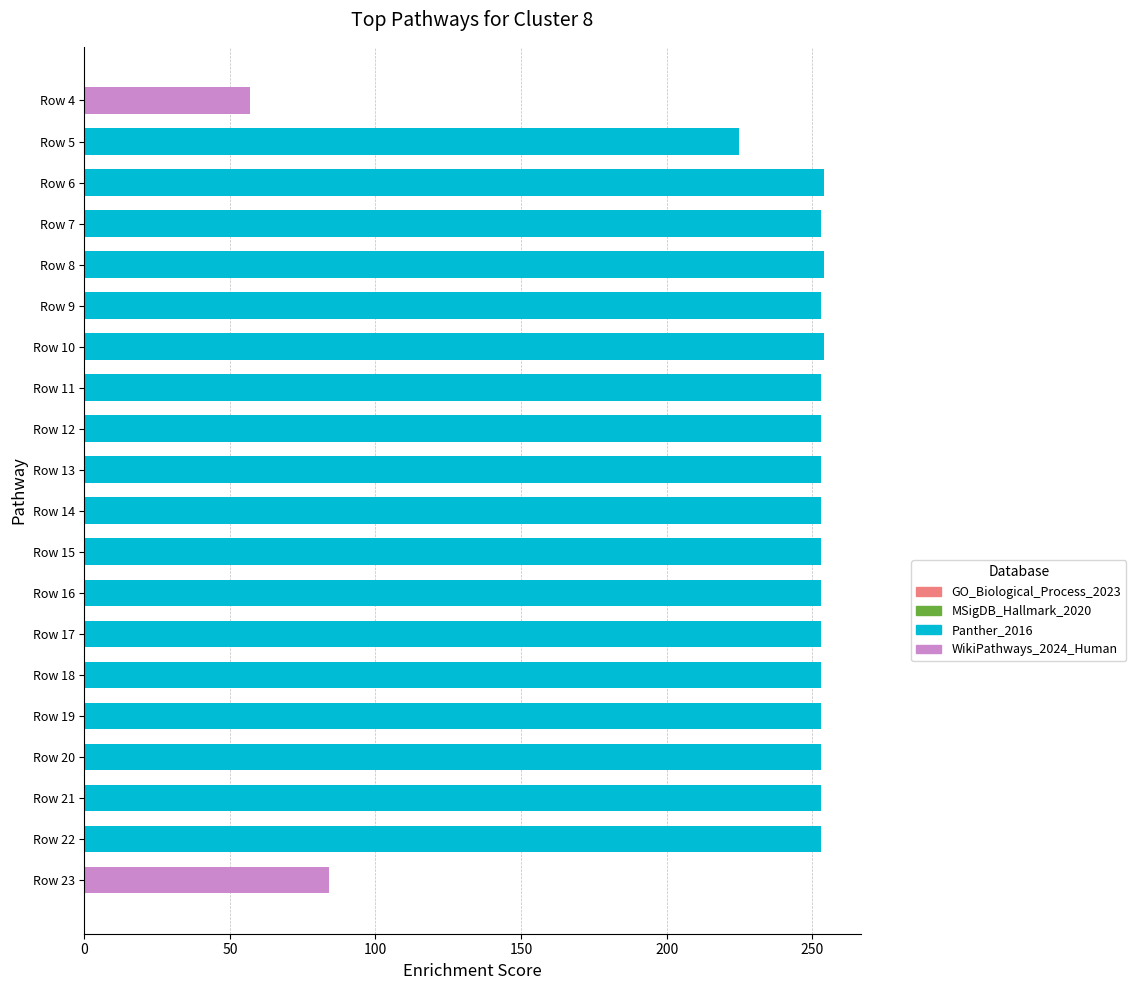

What is the average value?

234